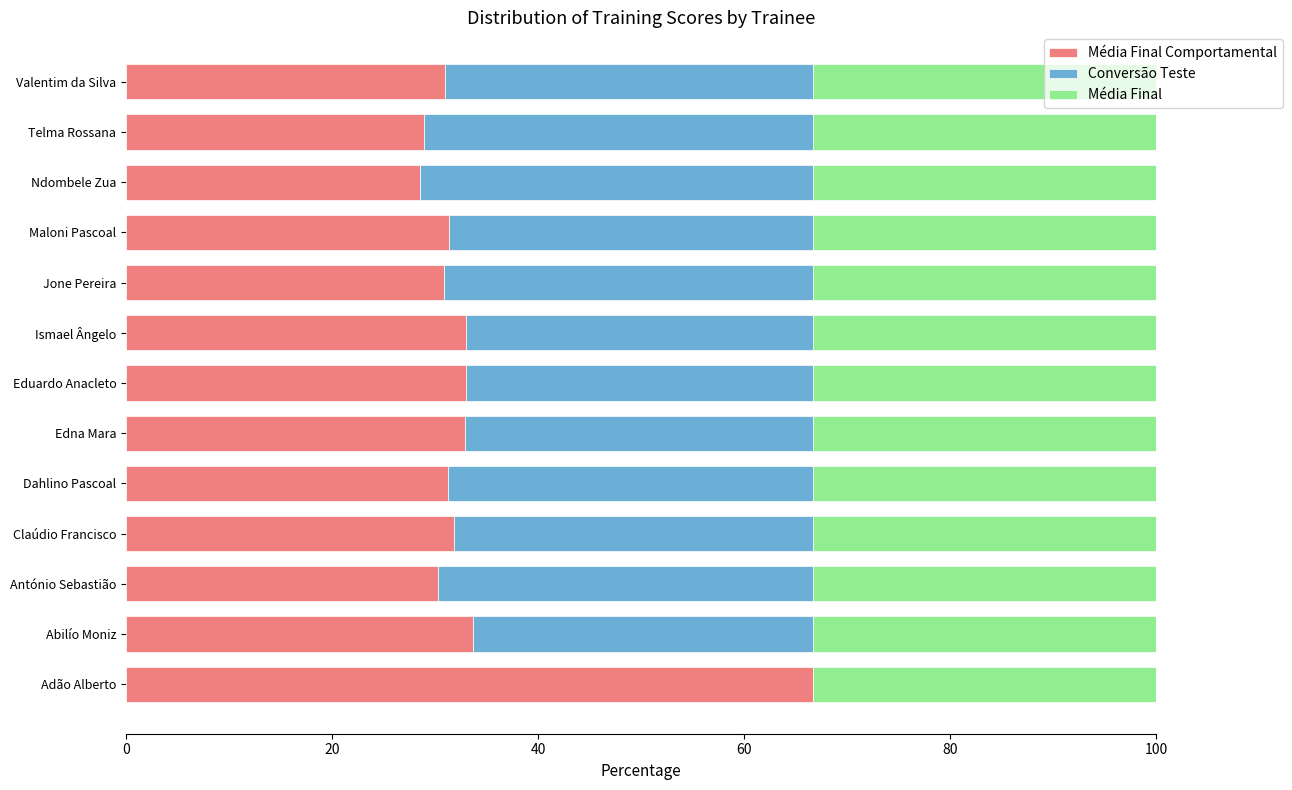

What is the total value across all series at Adão Alberto?

100.0